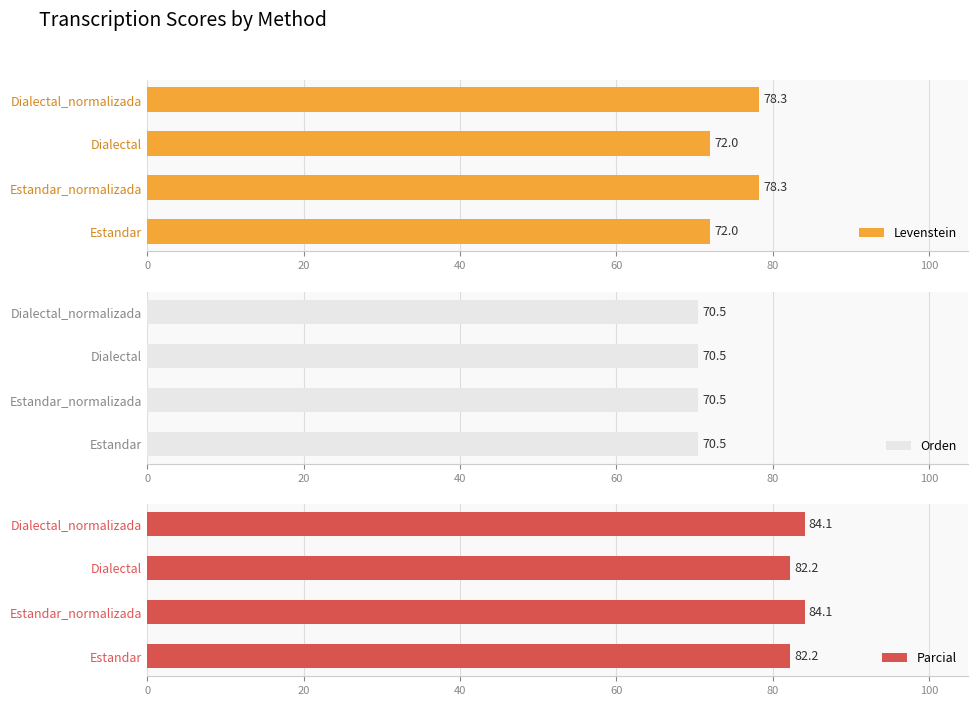

What is the sum of the Levenstein values at Estandar_normalizada and Dialectal?

150.3